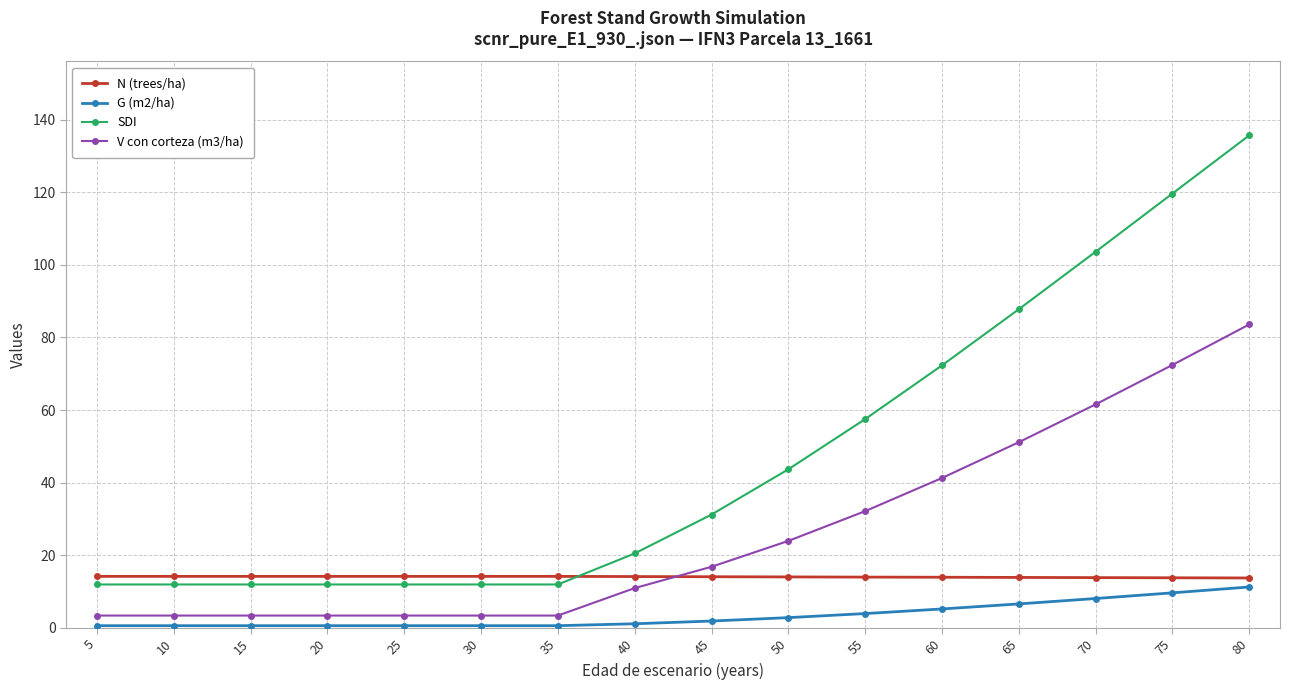

True or false: SDI and V con corteza (m3/ha) intersect in this chart.

False